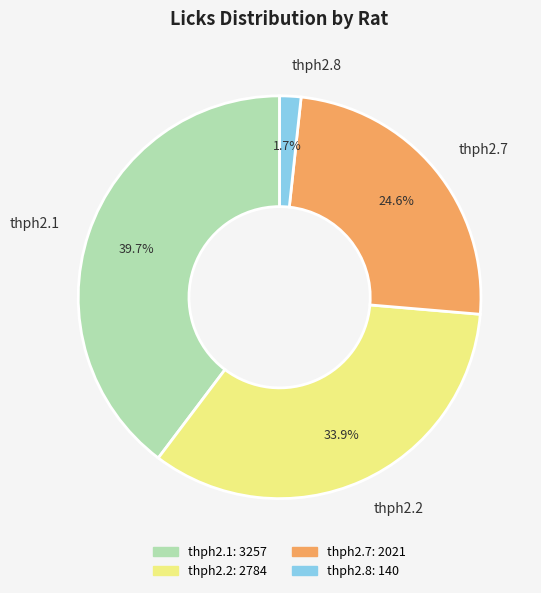

Rank the categories by value from highest to lowest.

thph2.1, thph2.2, thph2.7, thph2.8